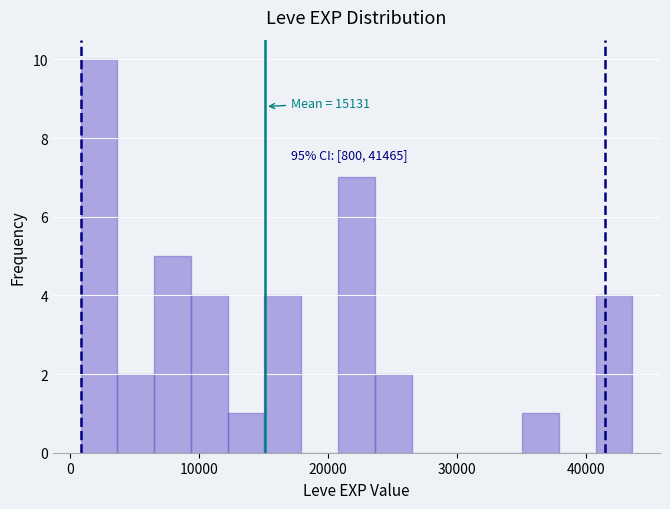

Around what value on the x-axis is the tallest bar? Give the approximate position of its centre, as read against the axis.

2000